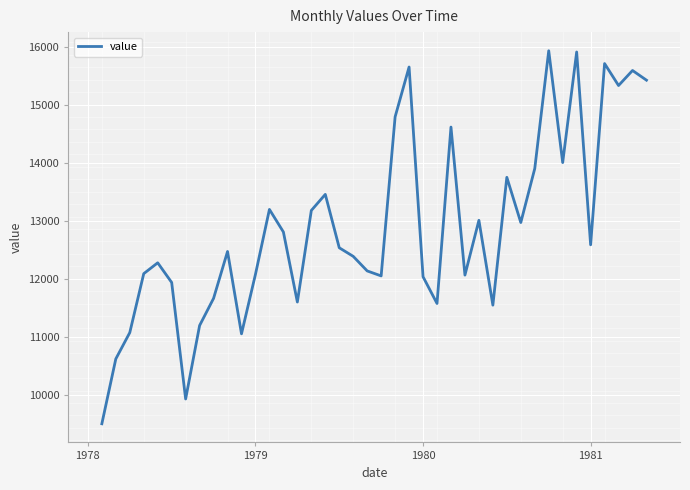

Reading right to left, extract all data points from this chart.

15425	15592	15333	15711	12588	15911	14005	15932	13902	12972	13751	11548	13010	12066	14617	11577	12038	15652	14793	12052	12138	12389	12537	13457	13180	11602	12809	13198	12080	11054	12473	11665	11197	9931	11939	12278	12091	11075	10622	9504